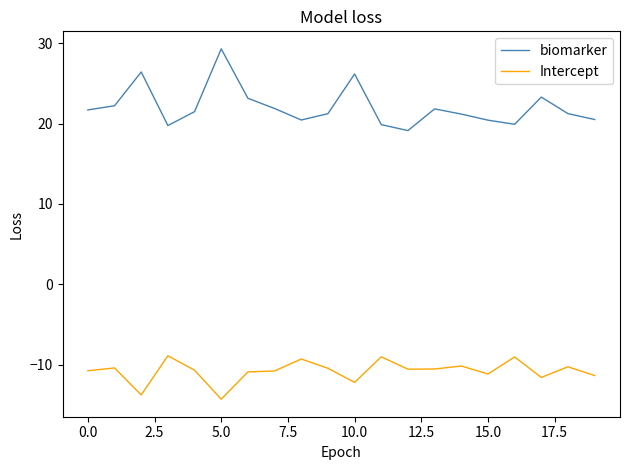

What is the difference between the maximum and minimum values in the biomarker series?

10.2